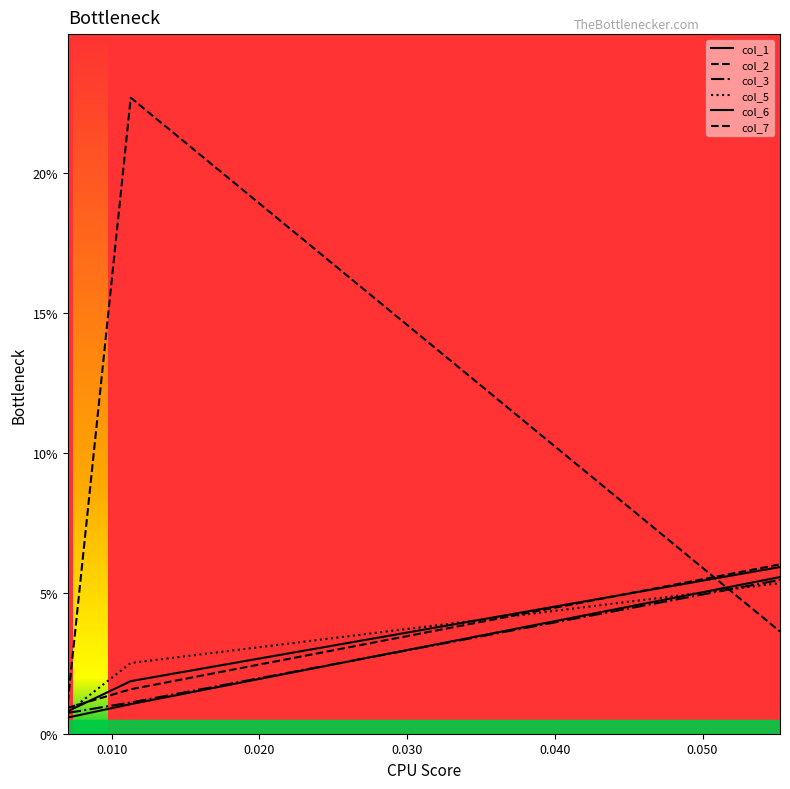

Does the chart display data point markers on the line(s)?

No